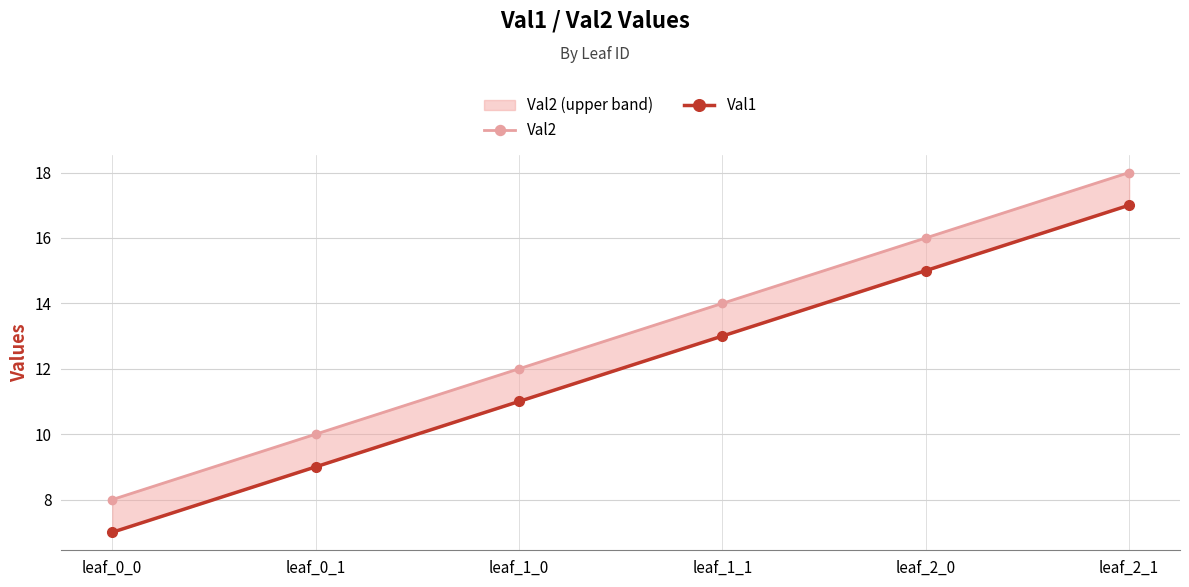

What is the difference between the Val2 values at leaf_0_0 and leaf_2_0?

8